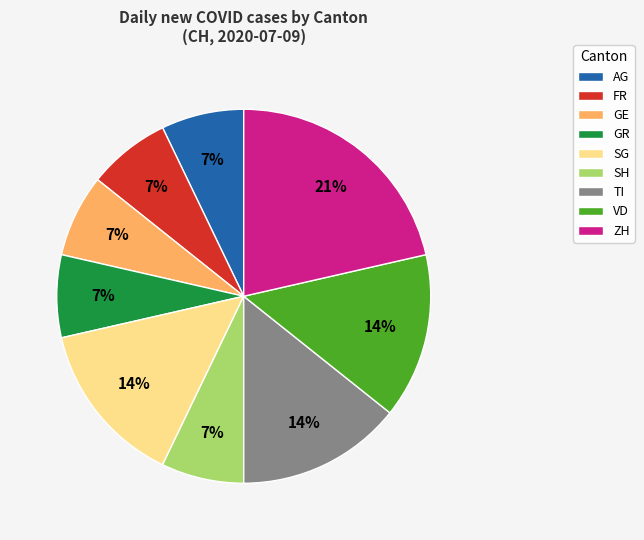

Is it true that GR is 14% of the pie?

False